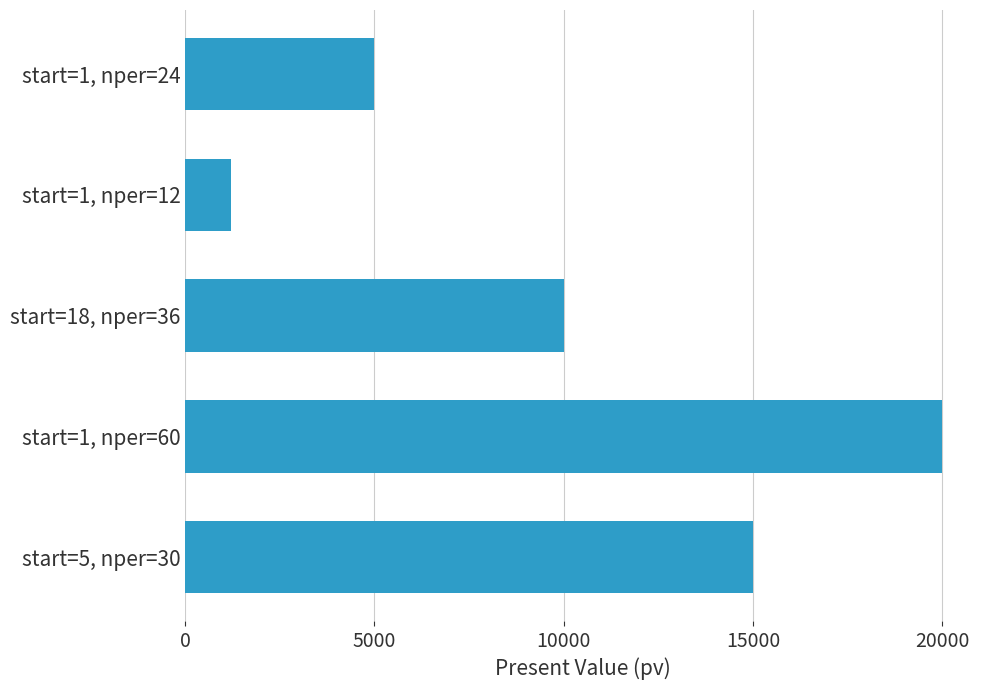

Which label corresponds to the largest value in the chart?

start=1, nper=60